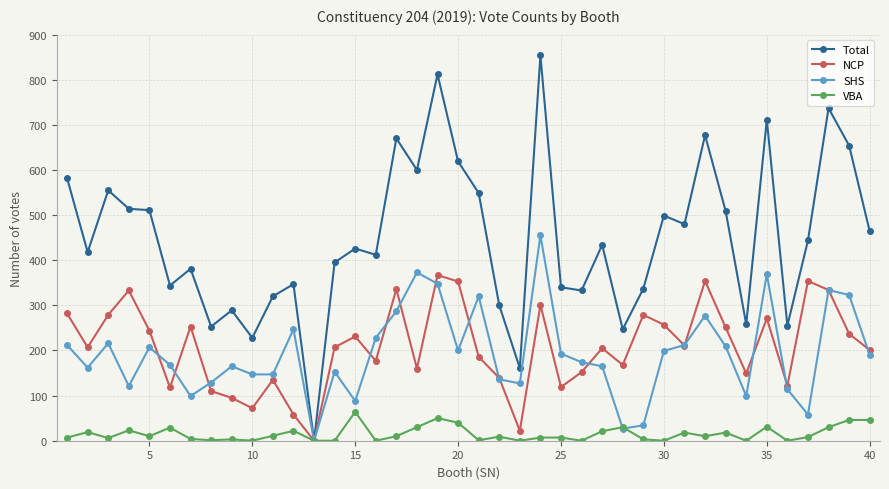

Which series has the largest total across all categories?

Total